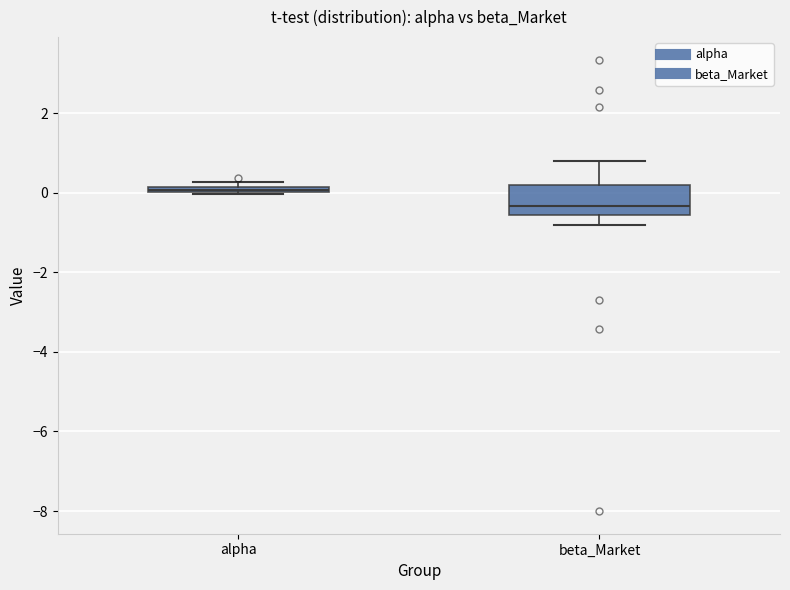

Which box's median line is the highest?

alpha